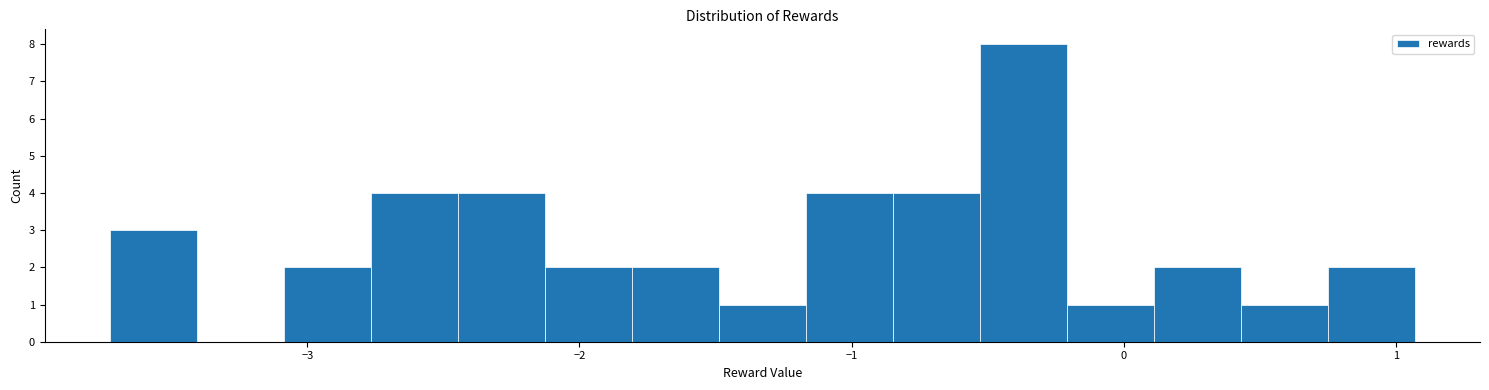

Around what value on the x-axis is the tallest bar? Give the approximate position of its centre, as read against the axis.

-0.4